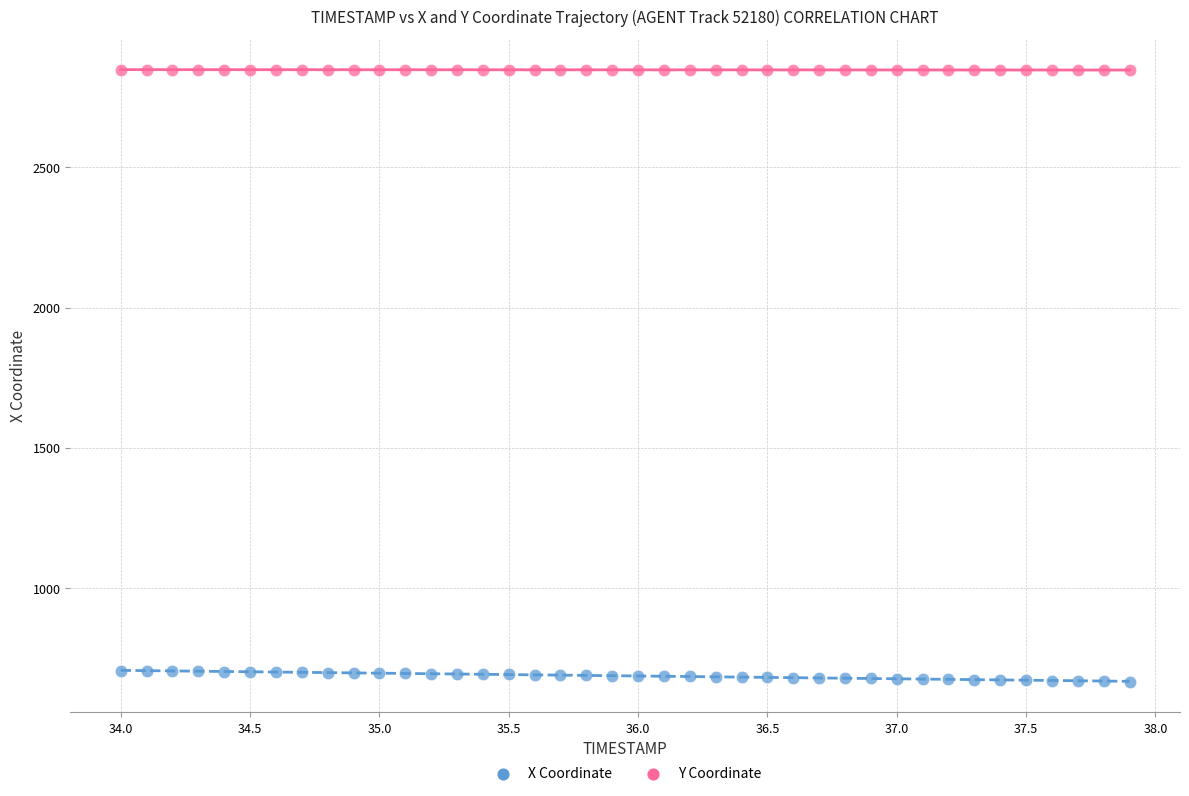

Across all data points, what is the range of X values (max minus min)?

3.9